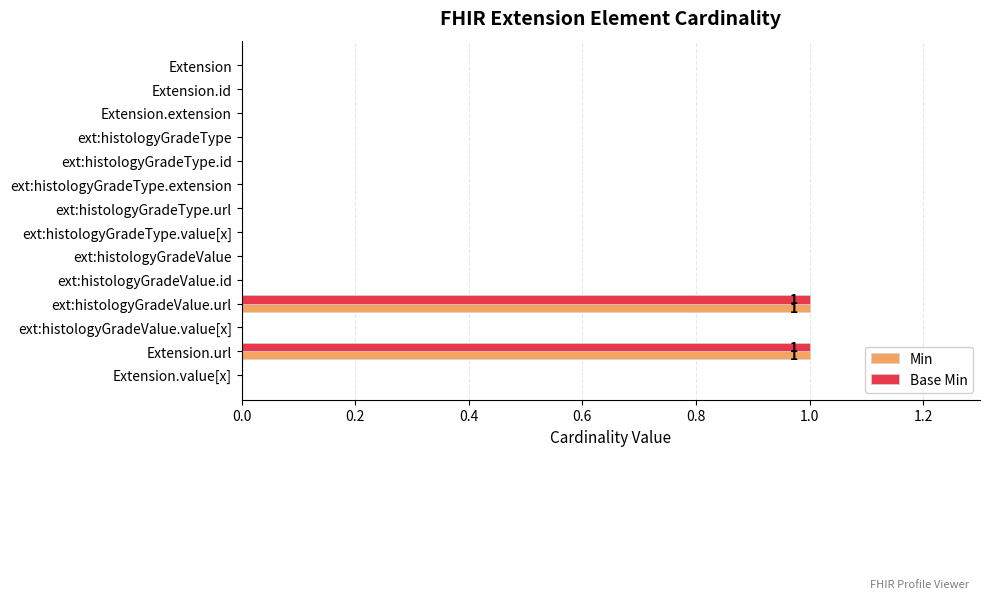

The Base Min series shows 0 at ext:histologyGradeType.url. True or false?

True